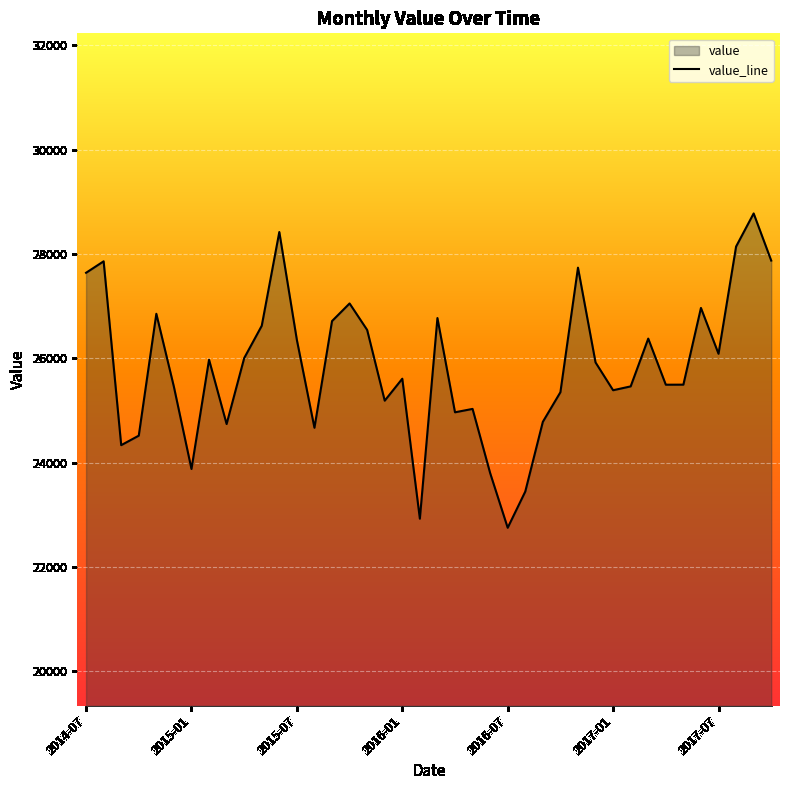

How many series are shown in this chart?

1